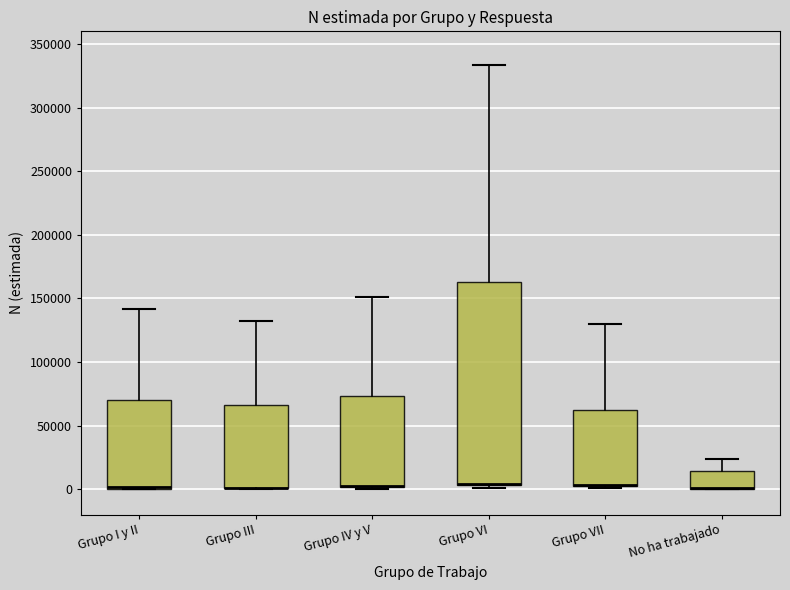

Reading left to right, transcribe this box plot: for each box, give where its median line is, the range the box spans, and where its two whiskers end, as read against the y-axis. The values are not printed on the chart, so give them approximately, as read against the axis.

Grupo I y II: median 0 (drawn on the box's lower edge), box 0 to 70000, whiskers 0 to 140000
Grupo III: median 0 (drawn on the box's lower edge), box 0 to 65000, whiskers 0 to 130000
Grupo IV y V: median 5000 (drawn on the box's lower edge), box 0 to 75000, whiskers 0 (just below the box's lower edge) to 150000
Grupo VI: median 5000 (drawn on the box's lower edge), box 5000 to 165000, whiskers 0 to 335000
Grupo VII: median 5000 (drawn on the box's lower edge), box 0 to 60000, whiskers 0 to 130000
No ha trabajado: median 0 (drawn on the box's lower edge), box 0 to 15000, whiskers 0 to 25000